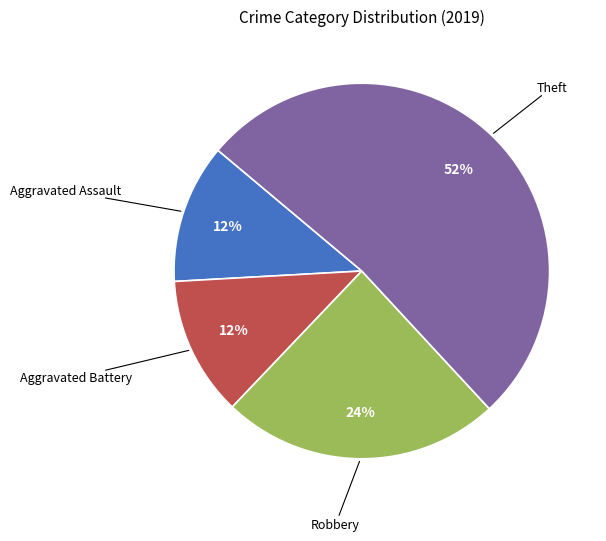

To the nearest percent, what is the difference between the largest and smallest slice percentages?

40%